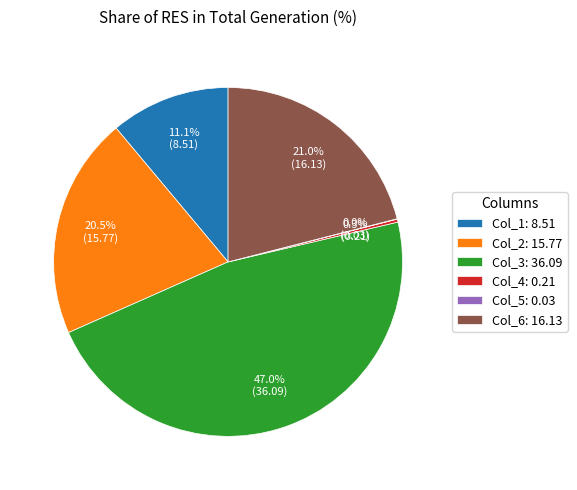

Is there a majority slice in this chart?

No